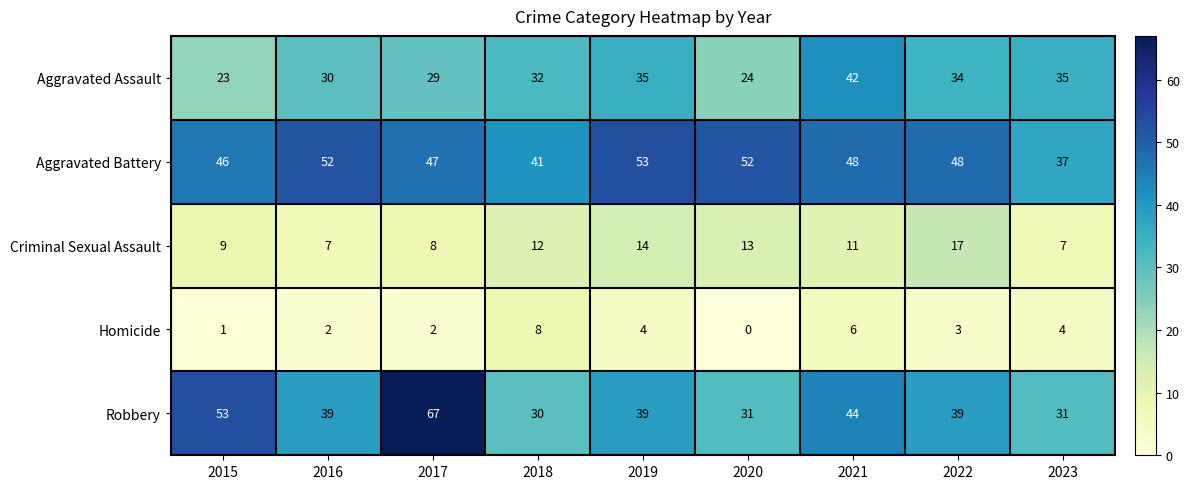

True or false: Criminal Sexual Assault has a value of 7 at 2016.

True